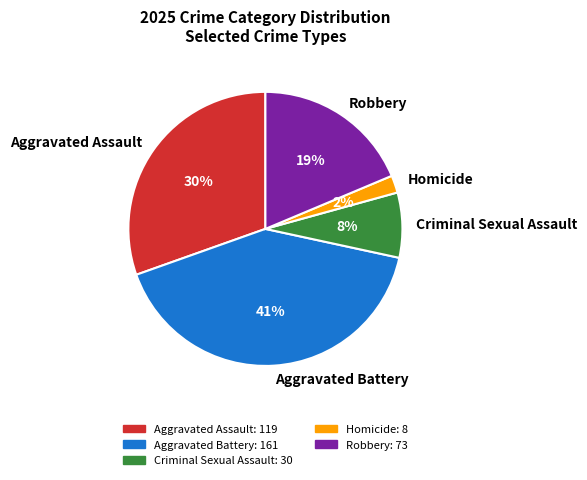

What percentage is the Aggravated Assault slice, to the nearest percent?

30%